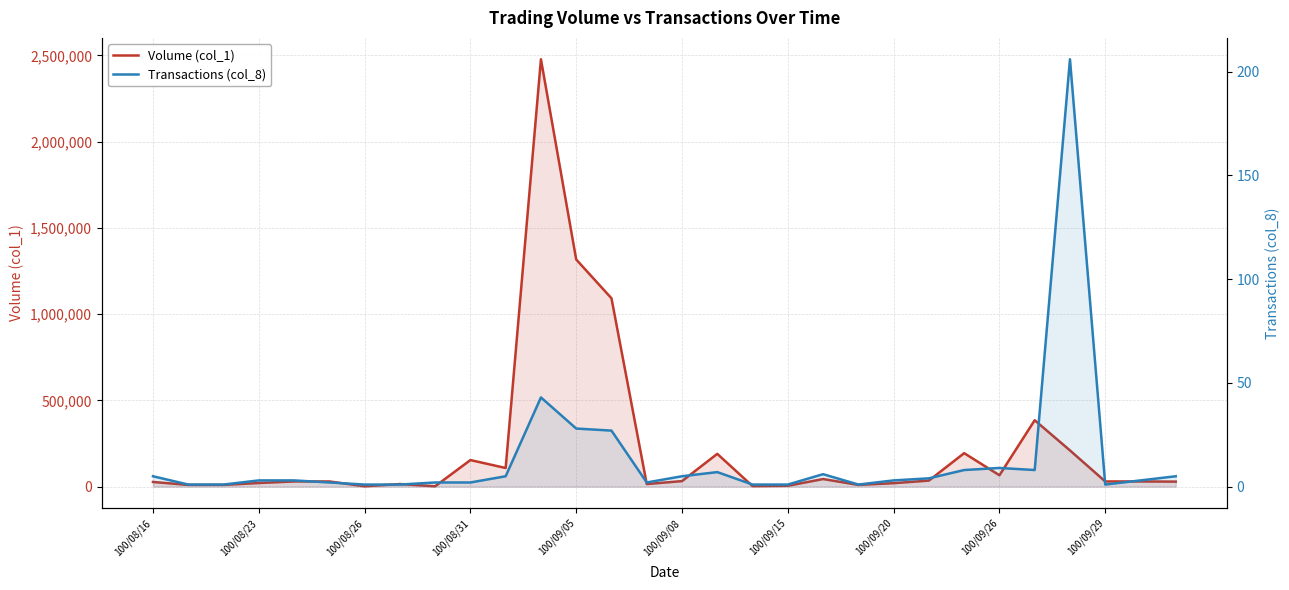

What is the difference between the maximum and minimum values in the Transactions (col_8) series?

205